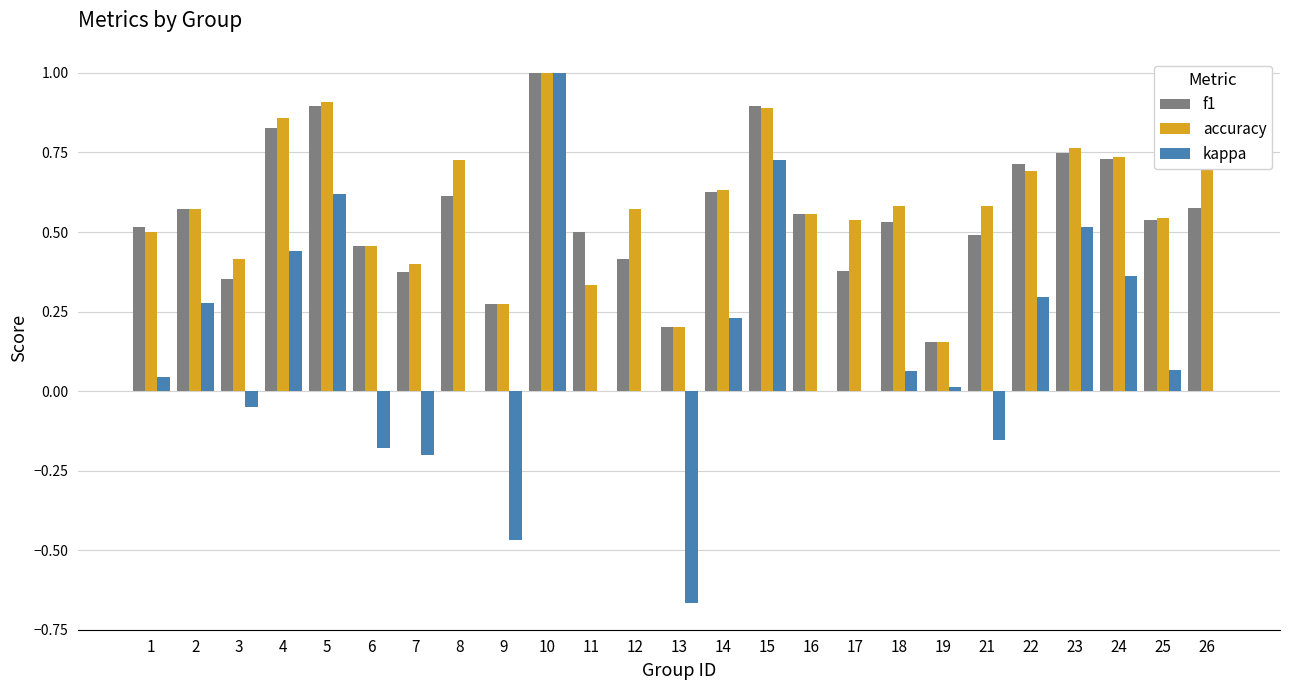

What is the sum of all accuracy values?

14.6